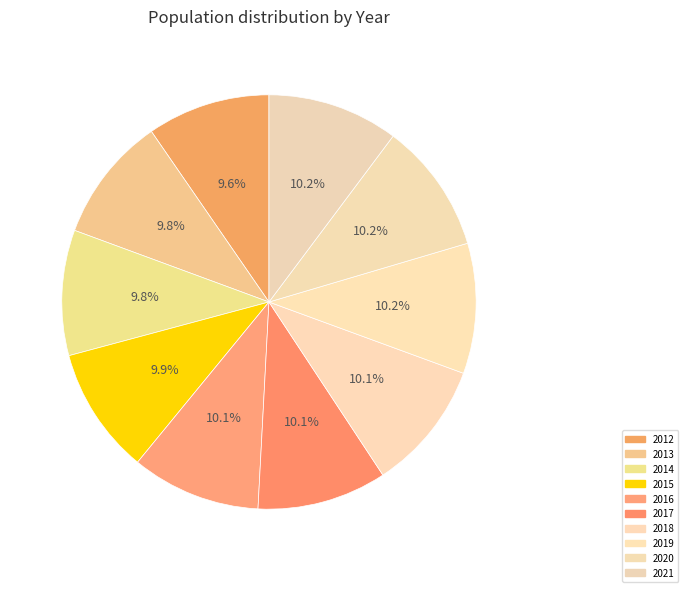

What is the ratio of the value at 2016 to the value at 2019?

1.0